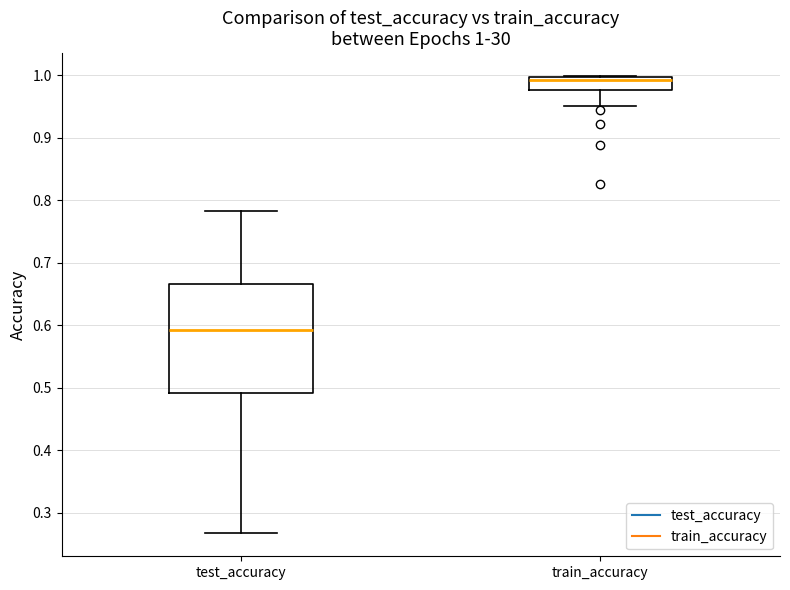

Which box's median line is the lowest?

test_accuracy